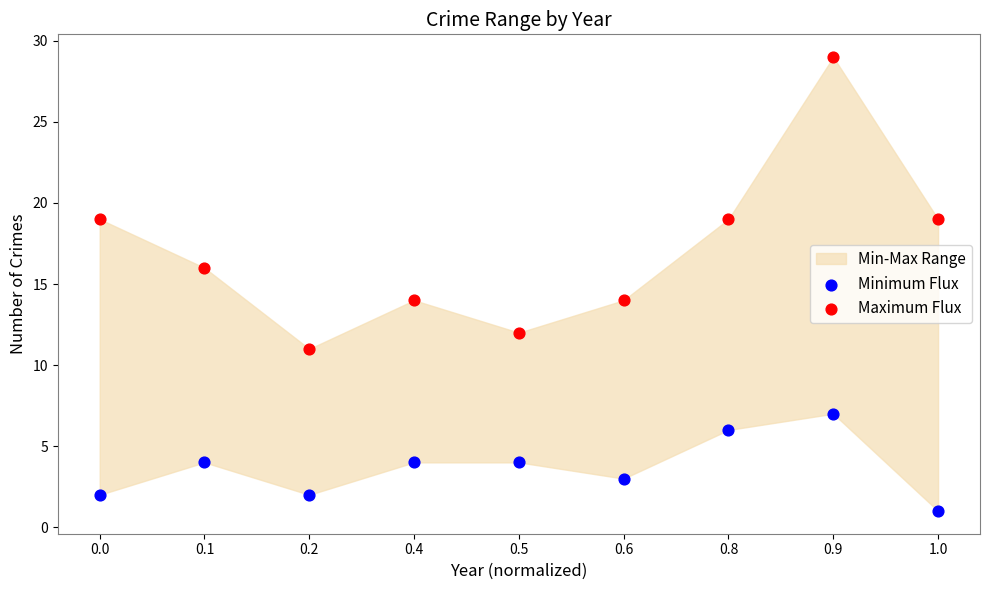

Across all data points, what is the range of Y values (max minus min)?

28